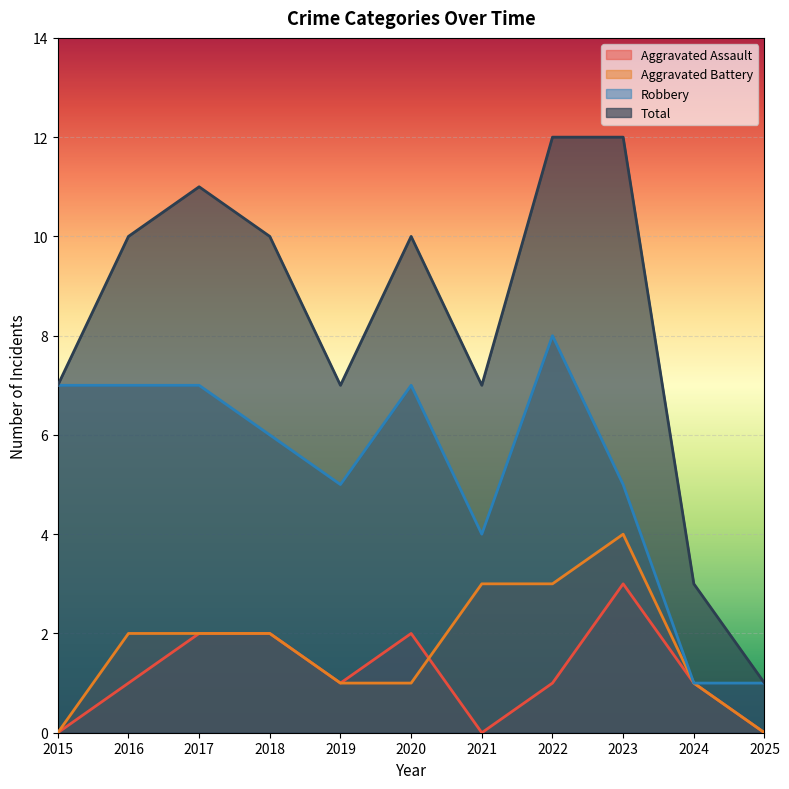

Which series has the widest spread of values?

Total